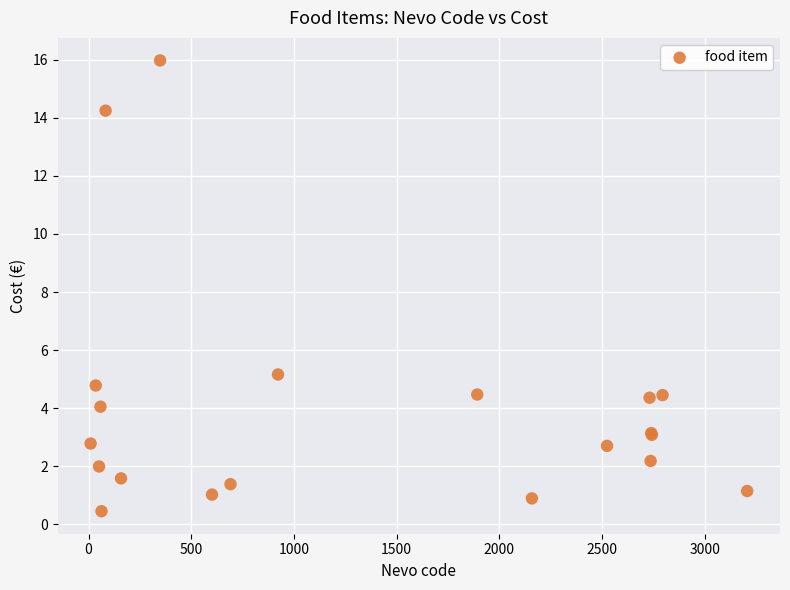

What Y value in the scatter plot is closest to 8?

5.2